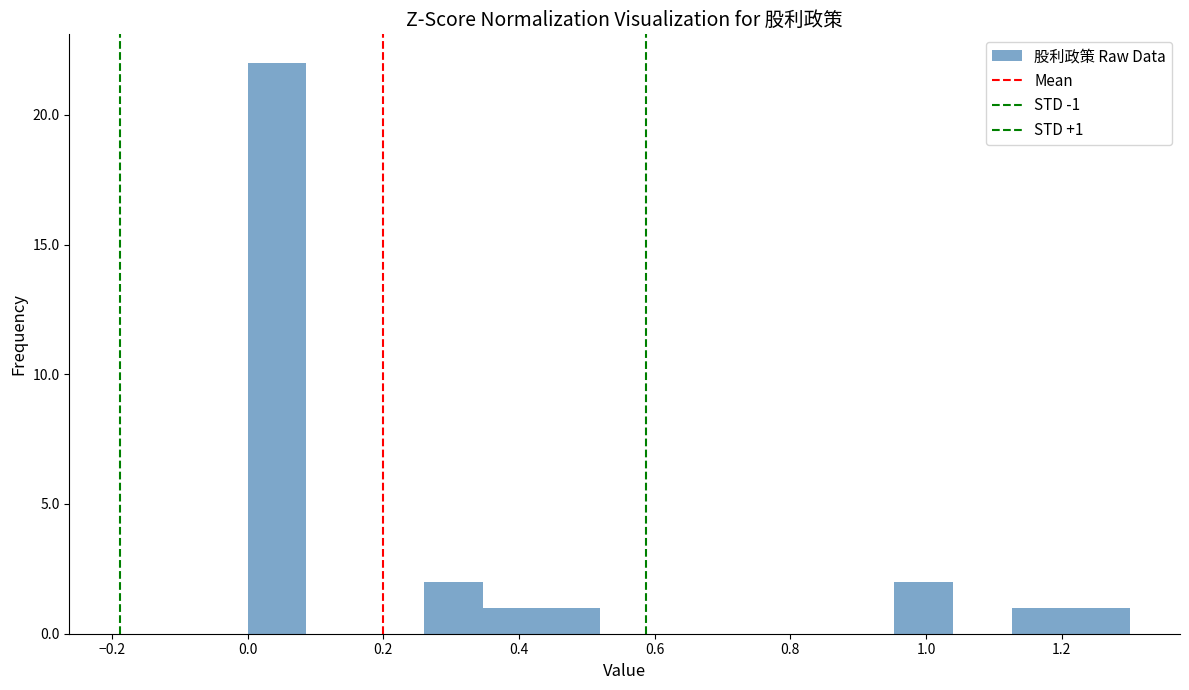

Which range on the x-axis has the tallest bar?

0.00 to 0.08